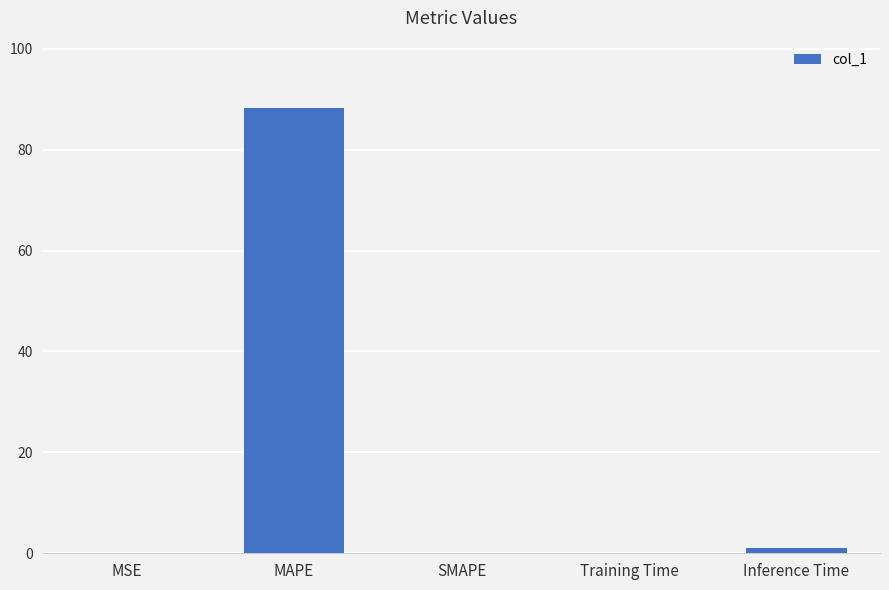

The chart shows a value of 0.0 at SMAPE. True or false?

True